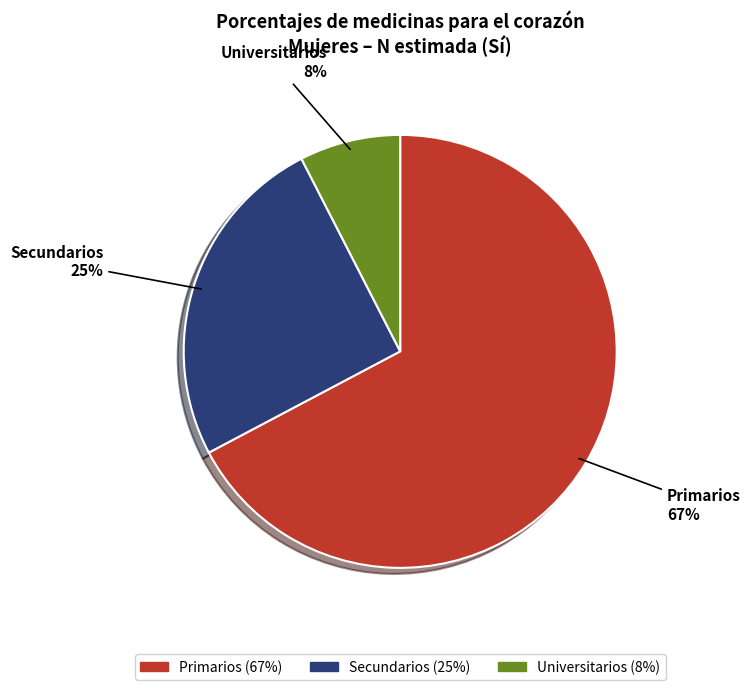

How many slices are in this pie chart?

3